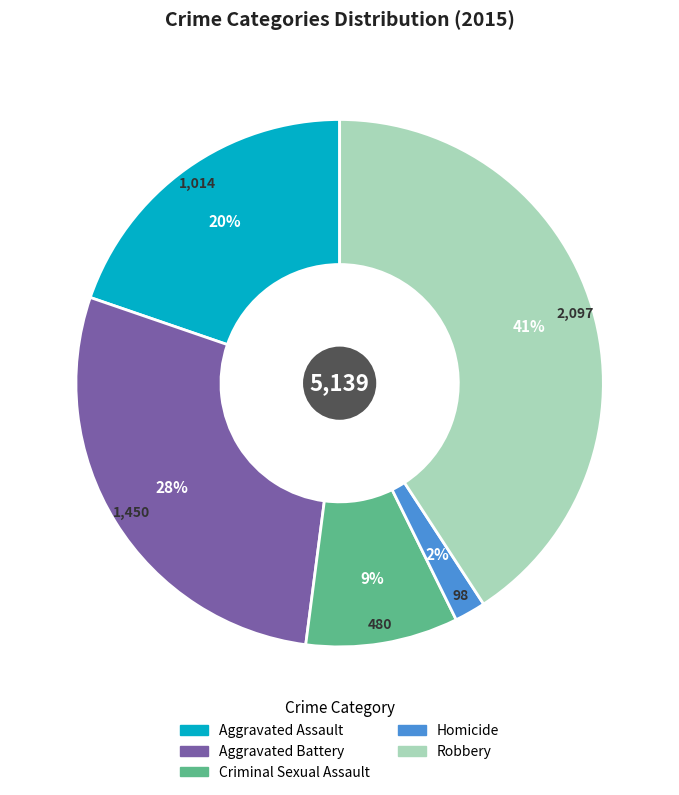

Count the number of slices in the pie.

5